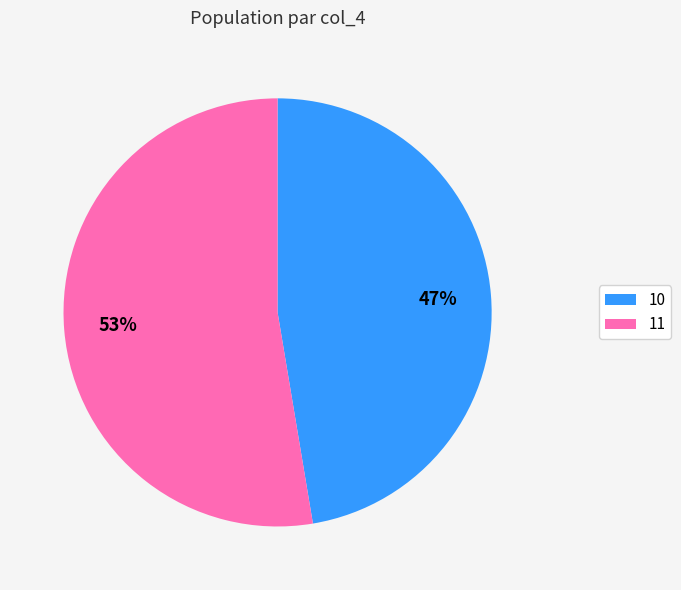

To the nearest percent, what percentage of the pie is 11?

53%